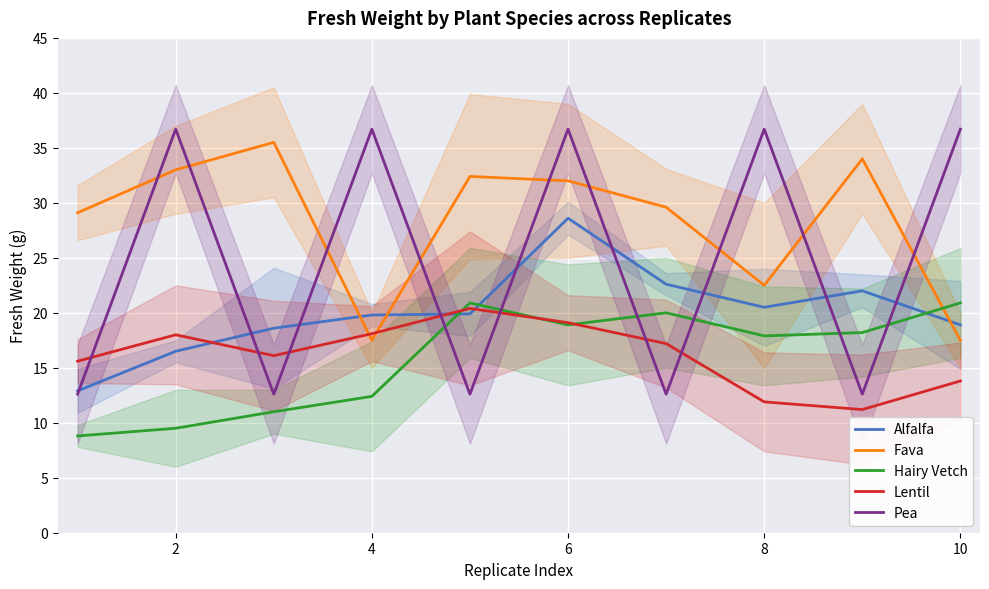

Is the value of Lentil at 10 greater than the value of Pea at 8?

No